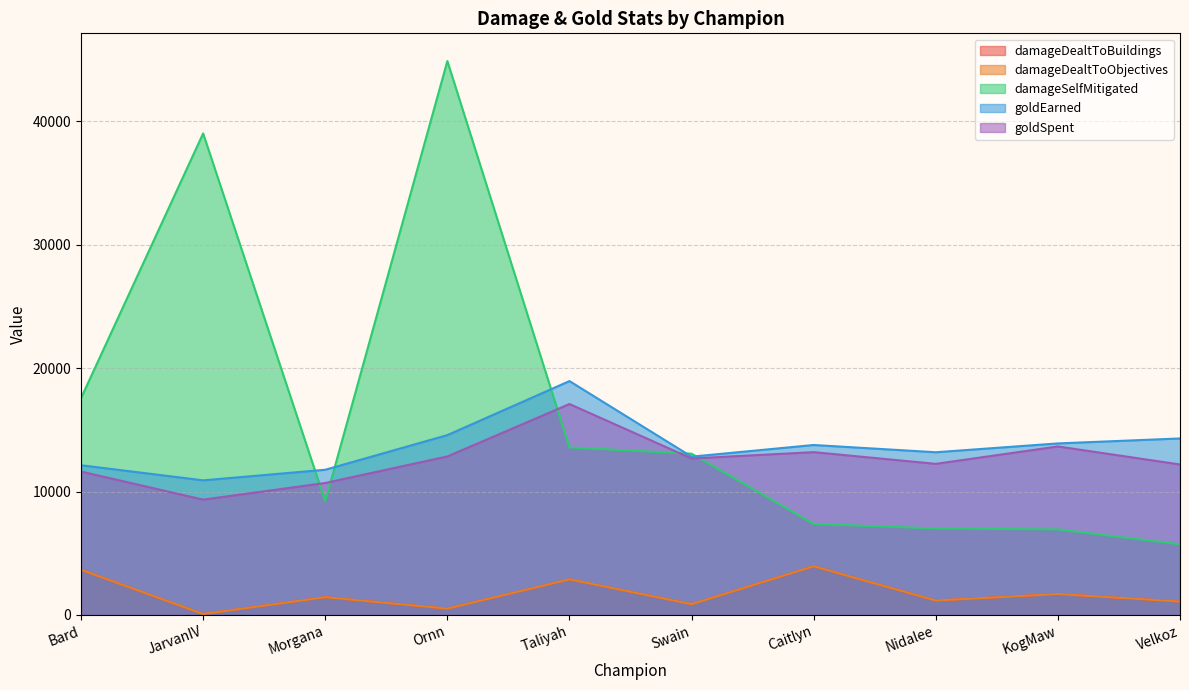

Reading right to left, what are all the values shown in this chart?

damageDealtToBuildings: 1091	1699	1170	3950	878	2889	516	1443	79	3665
damageDealtToObjectives: 1091	1699	1170	3950	878	2889	516	1443	79	3665
damageSelfMitigated: 5730	6933	7013	7380	13072	13578	44899	9212	39032	17579
goldEarned: 14308	13906	13190	13778	12833	18959	14580	11771	10914	12137
goldSpent: 12200	13660	12250	13200	12685	17100	12850	10700	9350	11625